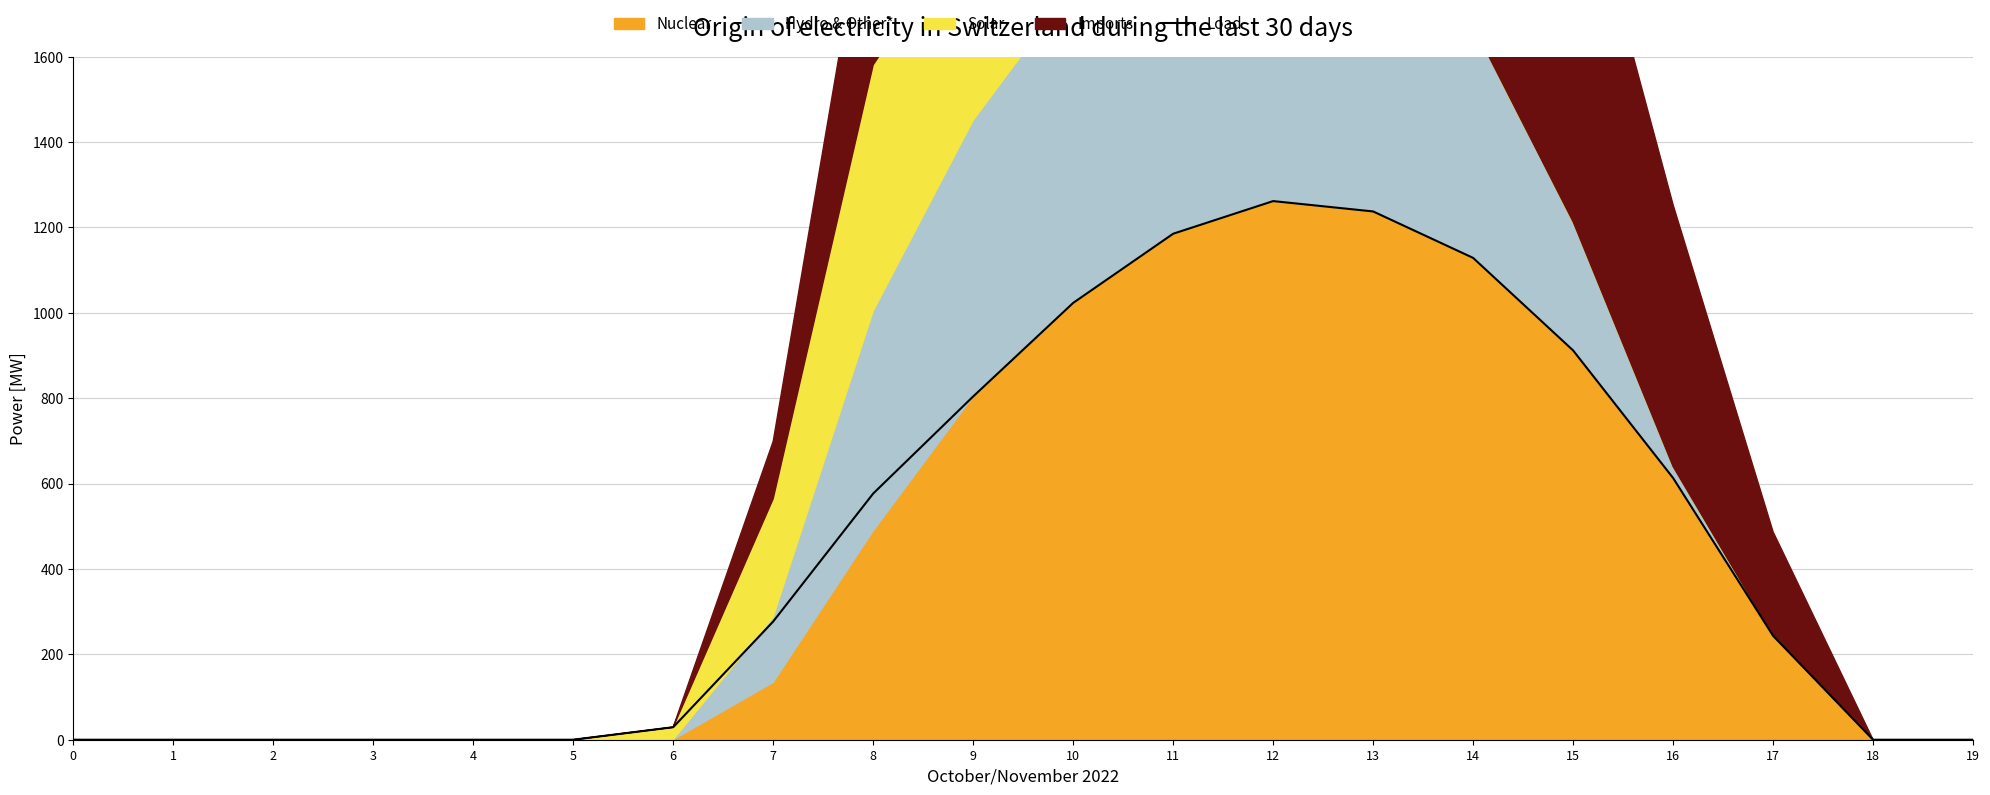

What is the sum of all values?

9291.3